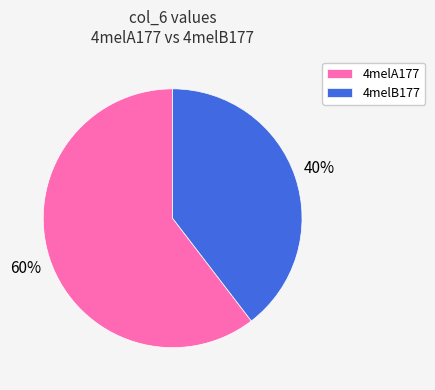

To the nearest percent, what percentage of the pie is 4melB177?

40%